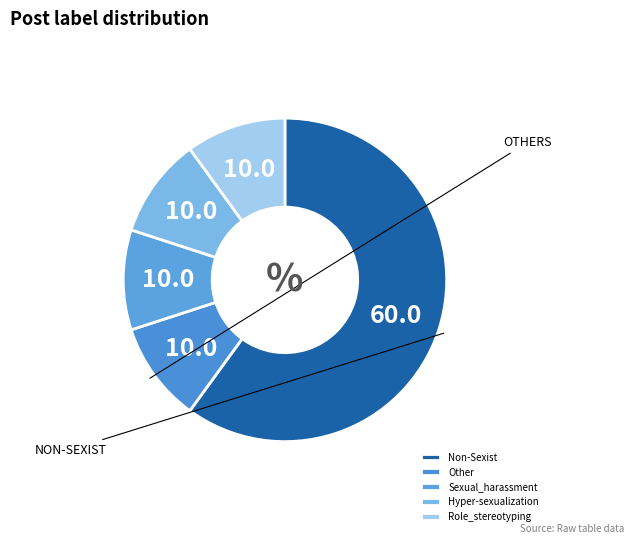

Which category has the smallest portion of the pie?

Other